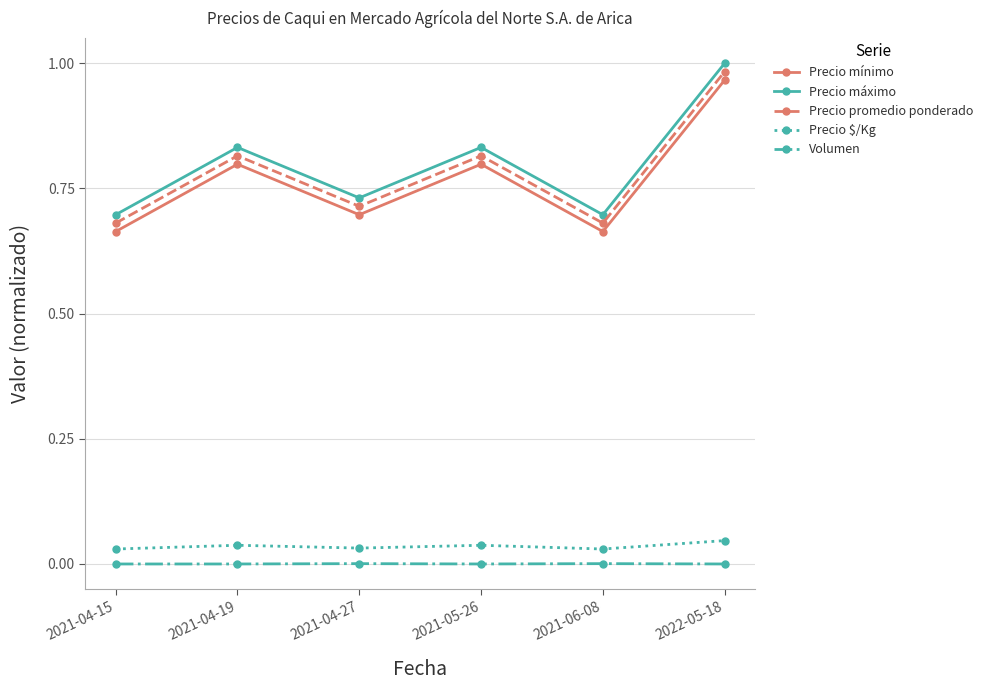

Which category has the highest value across all series?

2022-05-18